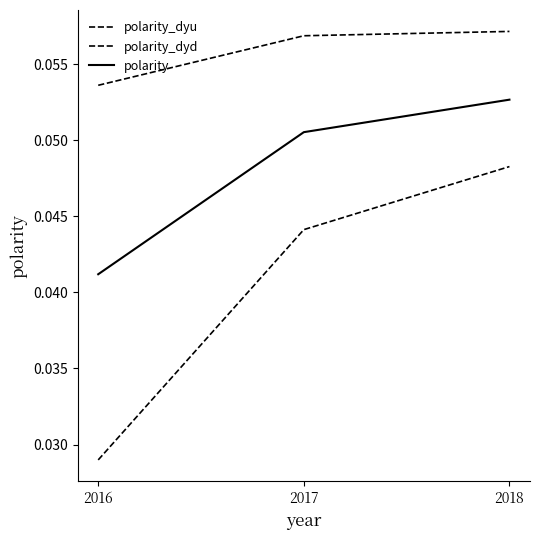

Reading left to right, extract all data points from this chart.

polarity_dyu: 0.1	0.1	0.1
polarity_dyd: 0.0	0.0	0.0
polarity: 0.0	0.1	0.1